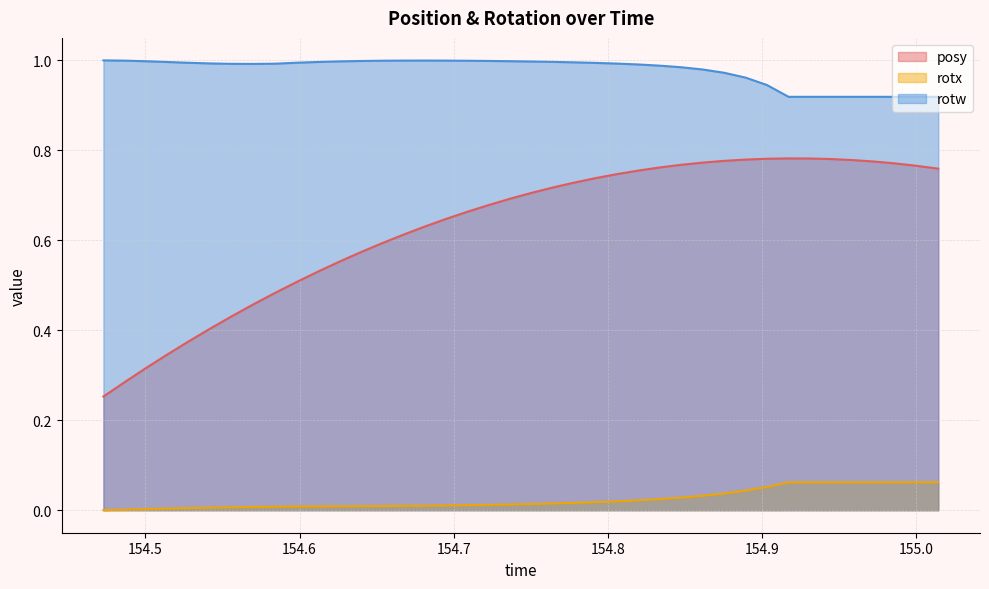

True or false: posy and rotx cross at least once.

False